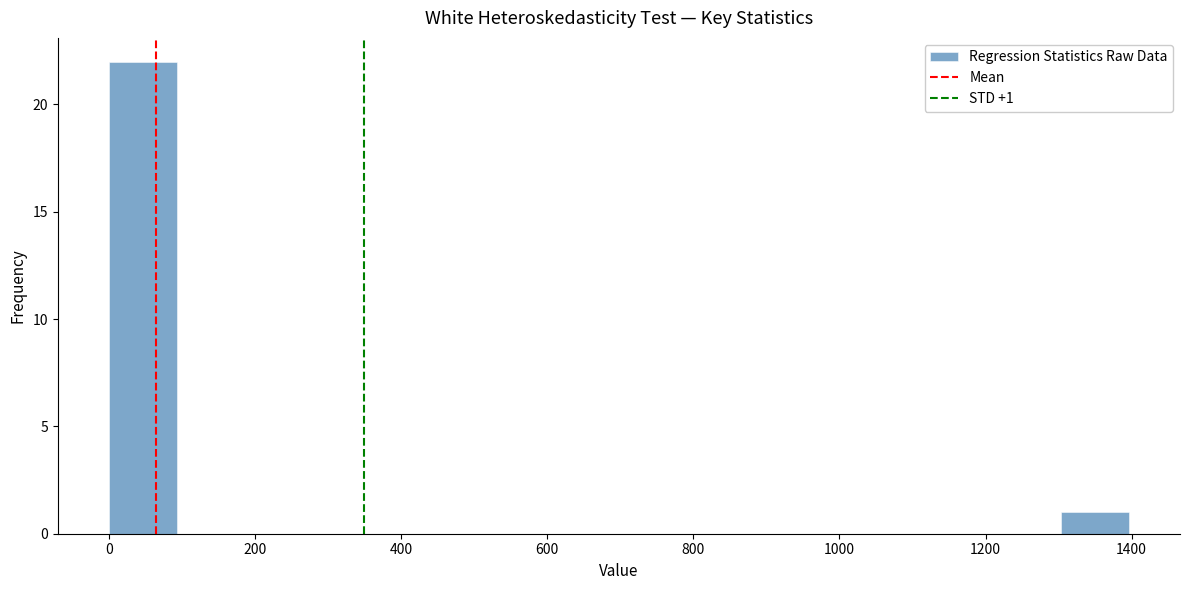

Which range on the x-axis has the tallest bar?

0 to 100